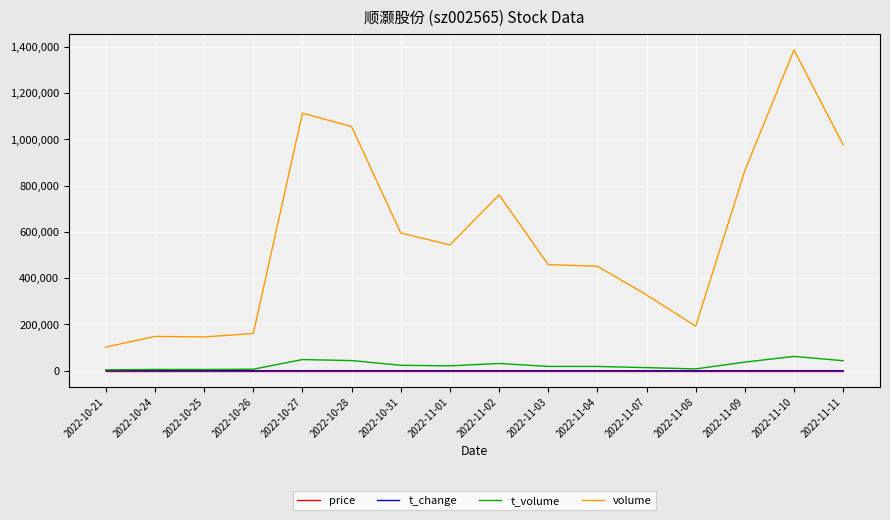

True or false: volume and price intersect in this chart.

False